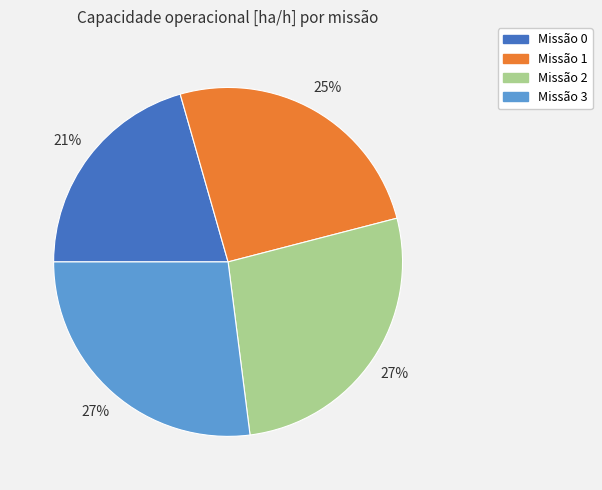

What is the ratio of the value at Missão 3 to the value at Missão 1?

1.1